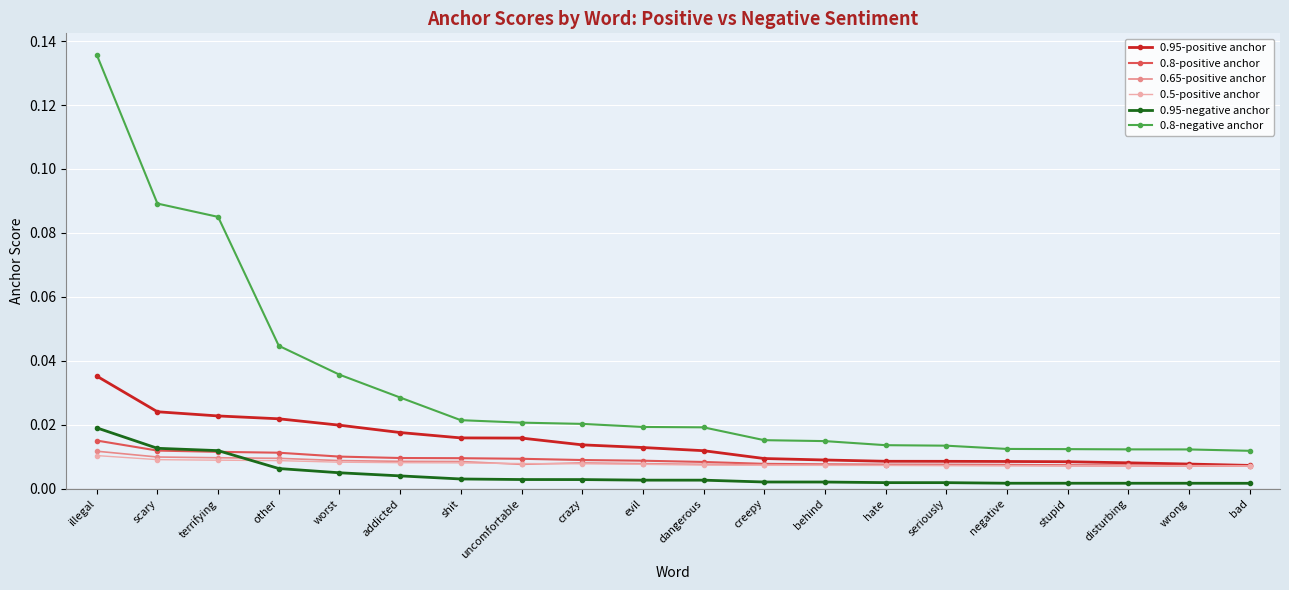

Which series changed the most between behind and wrong?

0.8-negative anchor